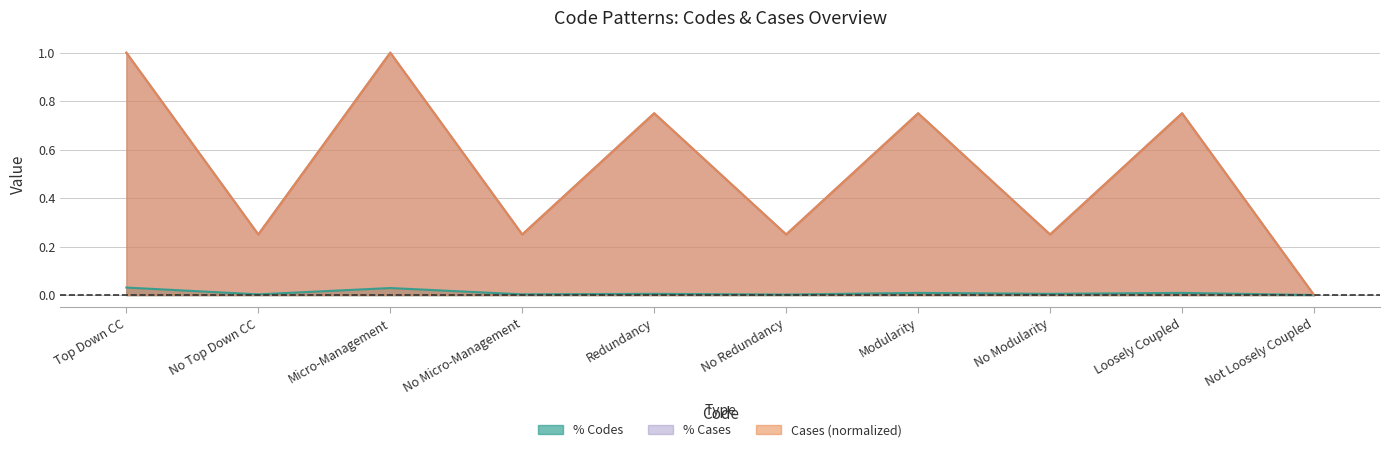

Reading left to right, transcribe all the data shown in this chart.

% Codes: 0.0	0.0	0.0	0.0	0.0	0.0	0.0	0.0	0.0	0.0
Cases: 1.0	0.2	1.0	0.2	0.8	0.2	0.8	0.2	0.8	0.0
% Cases: 1.0	0.2	1.0	0.2	0.8	0.2	0.8	0.2	0.8	0.0